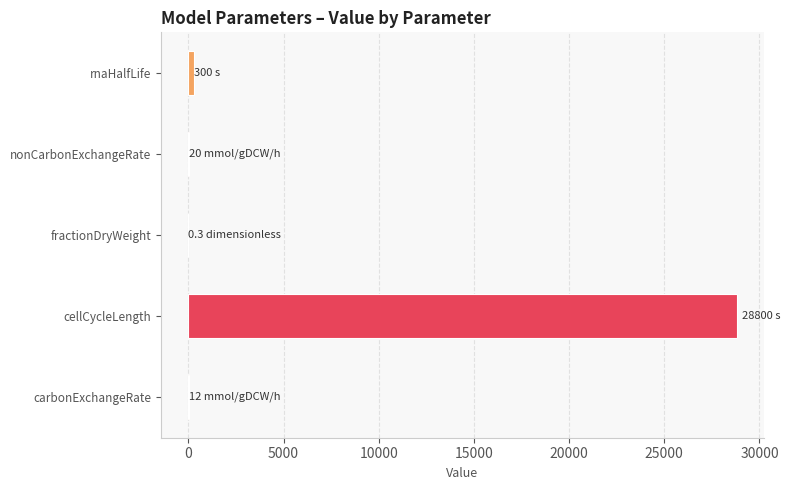

At which category does the chart reach its minimum across all series?

fractionDryWeight